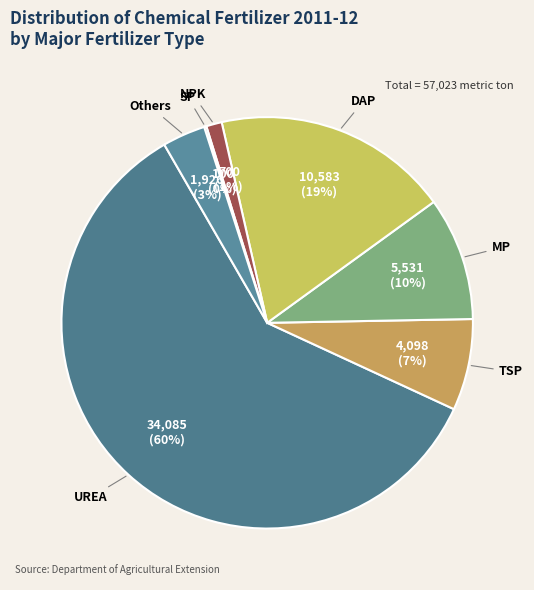

Is it true that UREA is 52% of the pie?

False